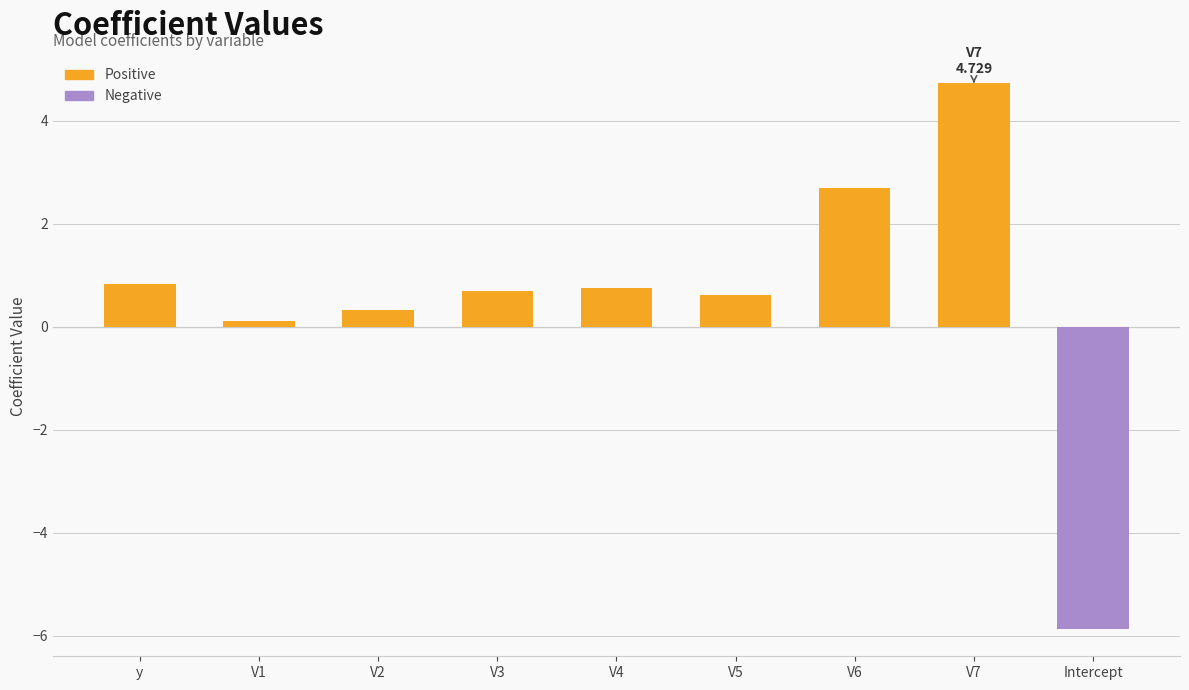

What is the average value?

1.3